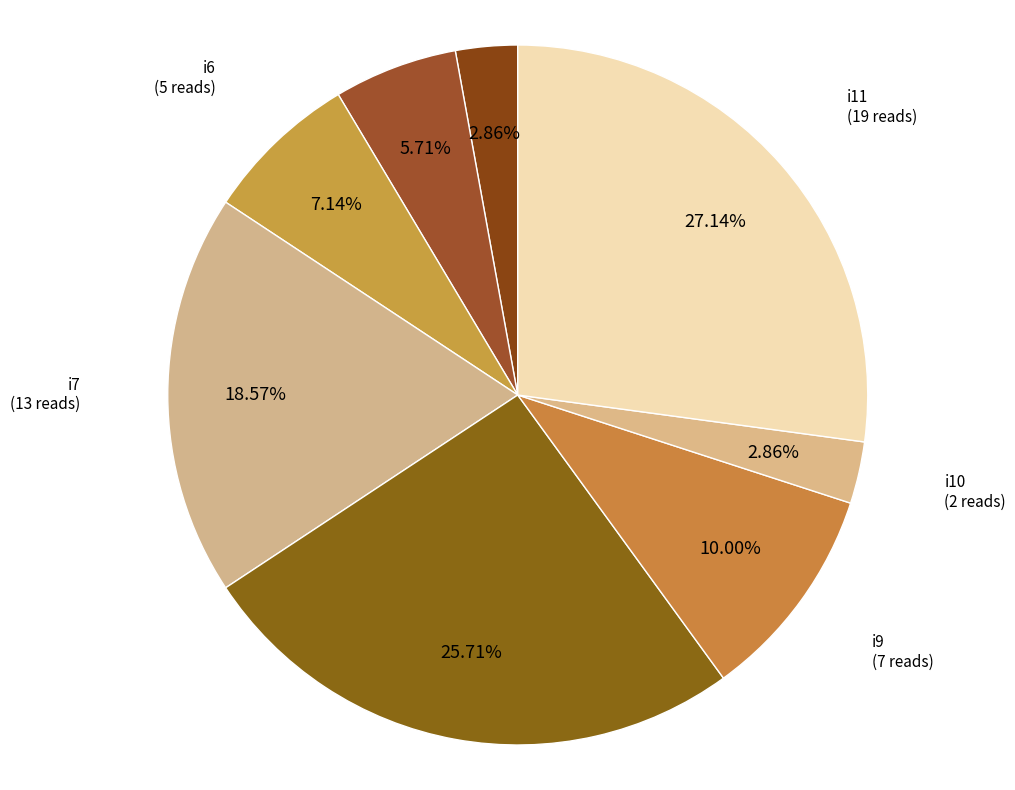

To the nearest percent, what is the difference between the largest and smallest slice percentages?

24%